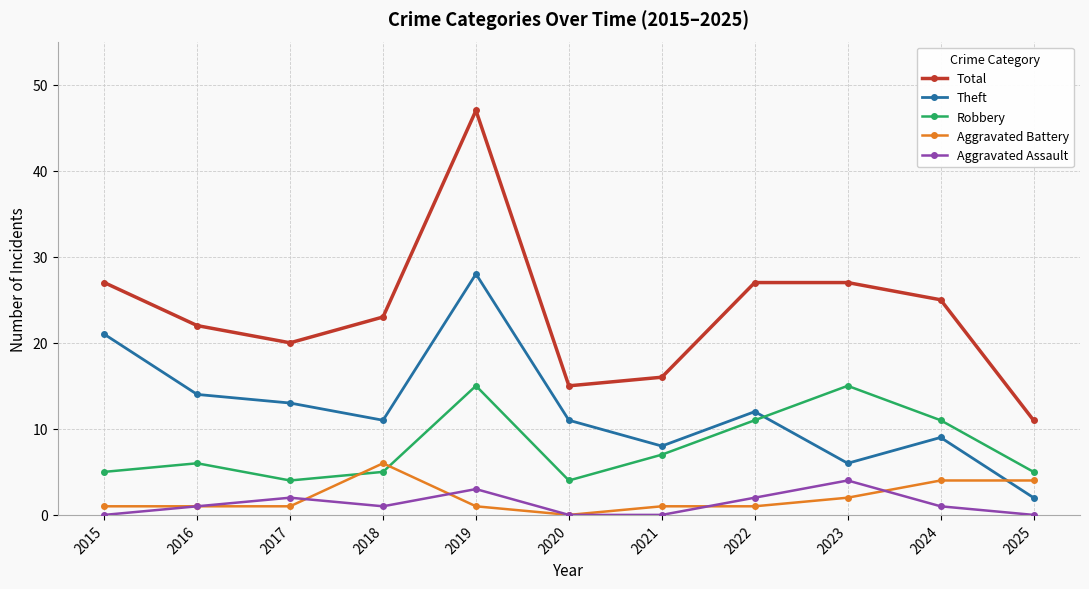

How many distinct data groups are displayed?

5